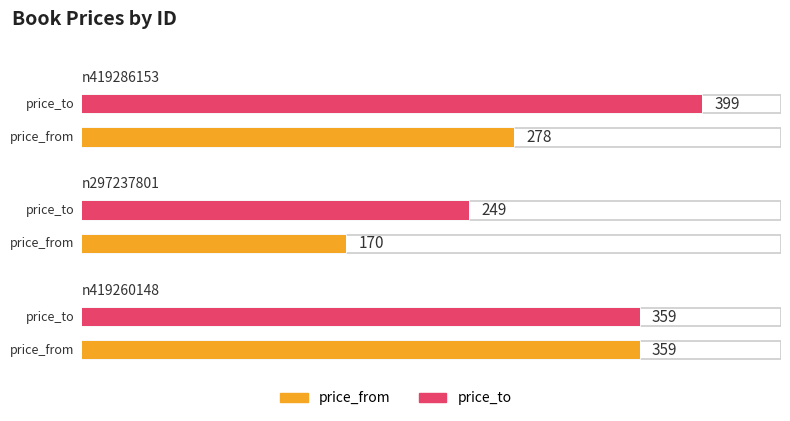

Is it true that price_from equals 618 at n419260148?

False